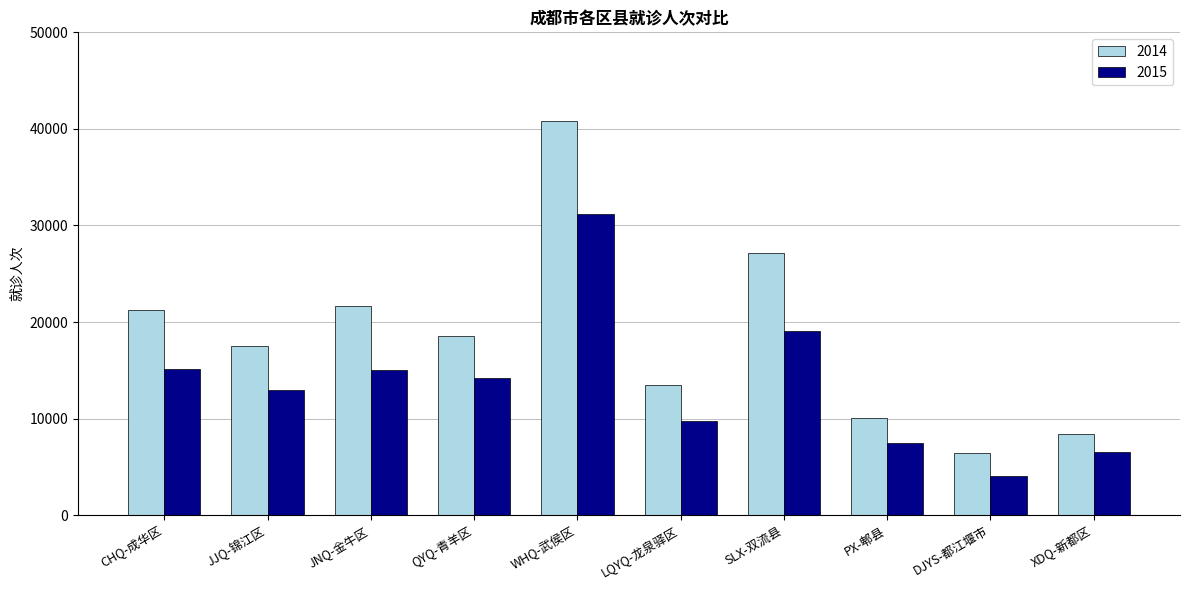

Which series changed the most between JJQ-锦江区 and XDQ-新都区?

2014